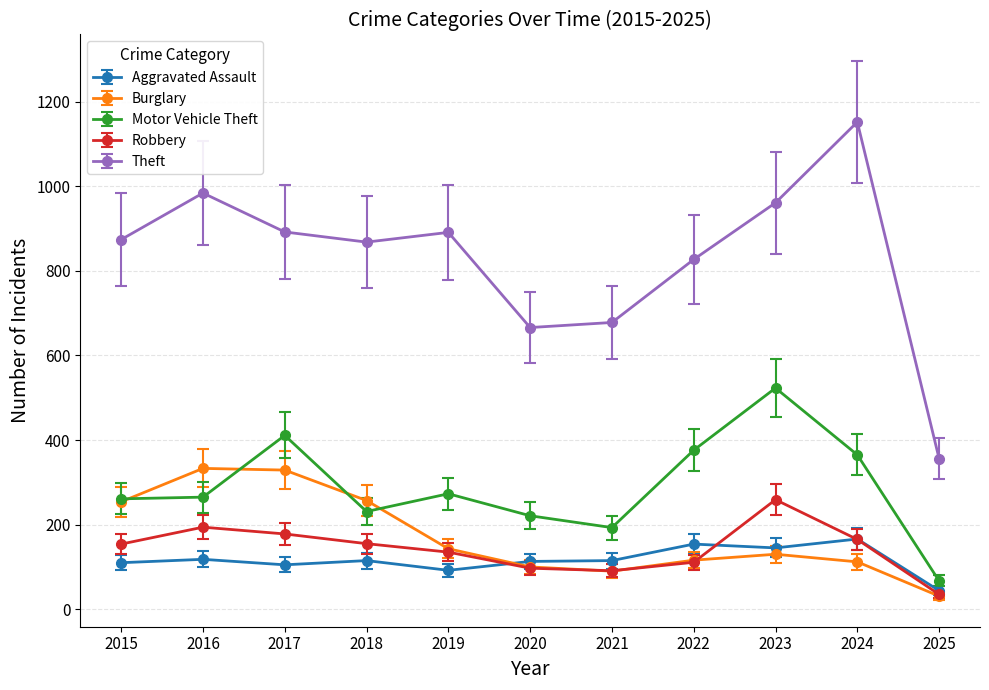

Which series has the largest range (max minus min)?

Theft